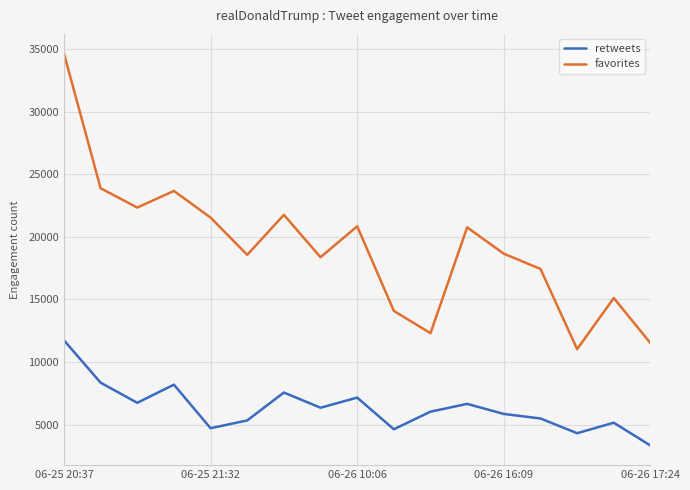

True or false: favorites and retweets cross at least once.

False